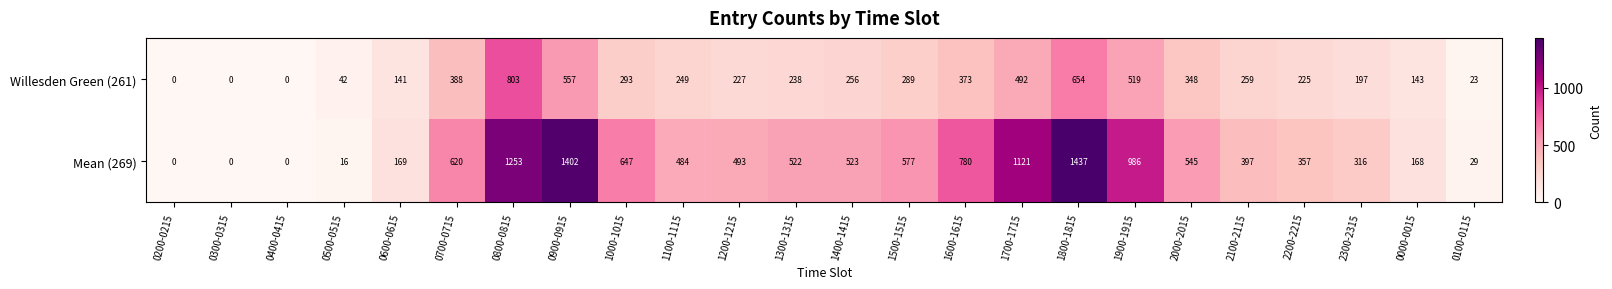

At which label does Mean (269) first exceed 522?

0700-0715